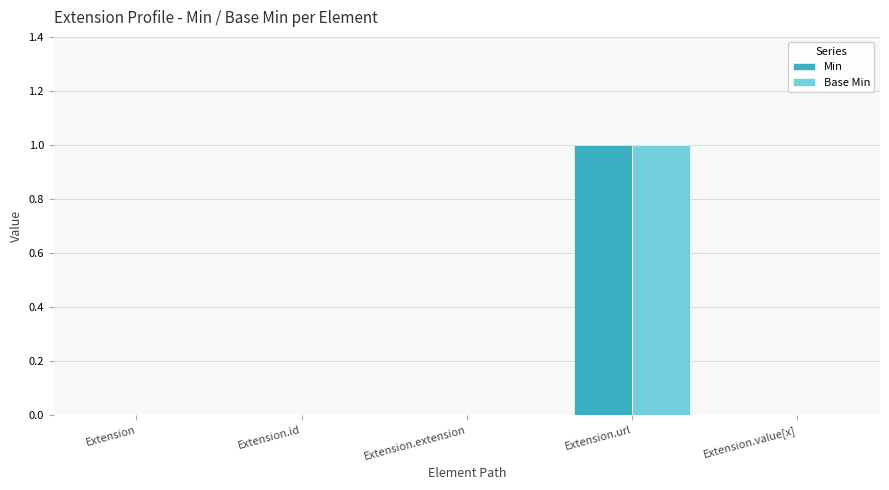

Count the Min values in the range 0 to 1.

5